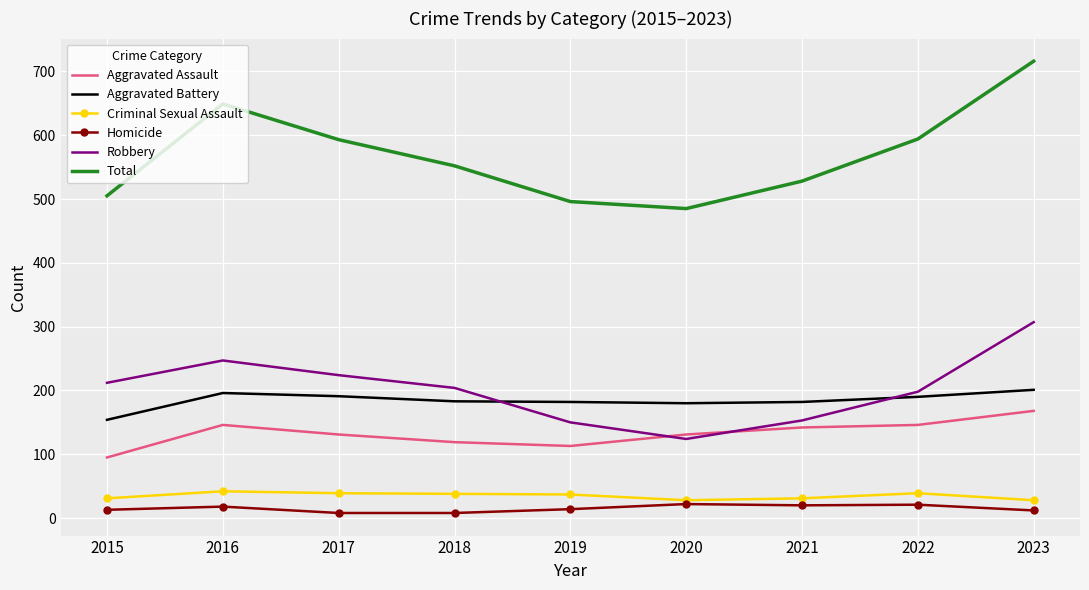

The Homicide series shows 12 at 2023. True or false?

True